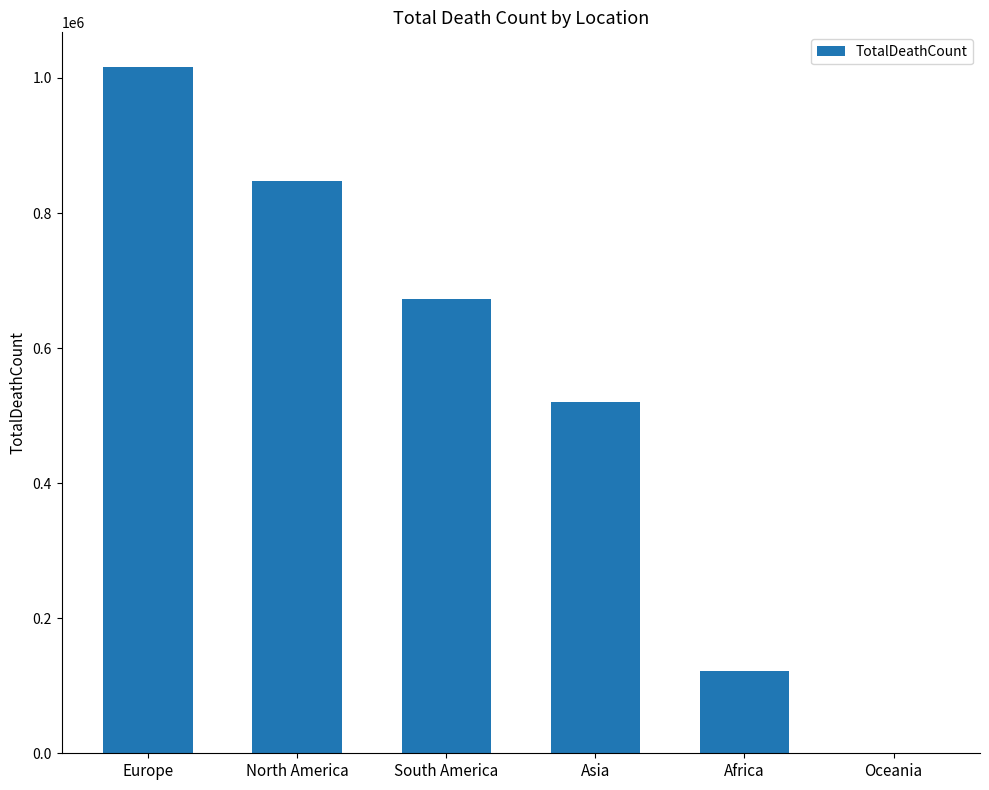

Reading left to right, what are all the values shown in this chart?

Europe=1016750	North America=847942	South America=672415	Asia=520269	Africa=121784	Oceania=1046